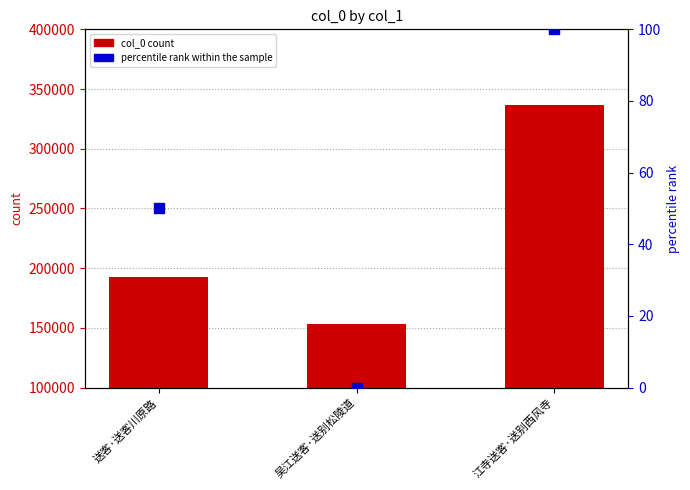

At how many categories does at least one series exceed 147064?

3